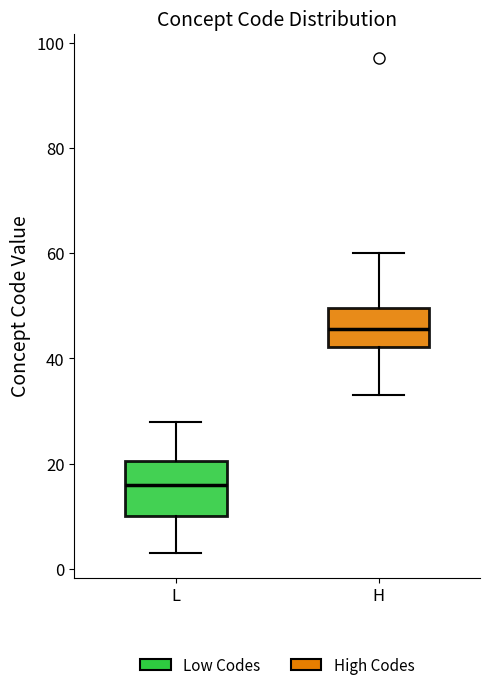

Reading left to right, transcribe this box plot: for each box, give where its median line is, the range the box spans, and where its two whiskers end, as read against the y-axis. The values are not printed on the chart, so give them approximately, as read against the axis.

L: median 16, box 10 to 20, whiskers 4 to 28
H: median 46, box 42 to 50, whiskers 34 to 60